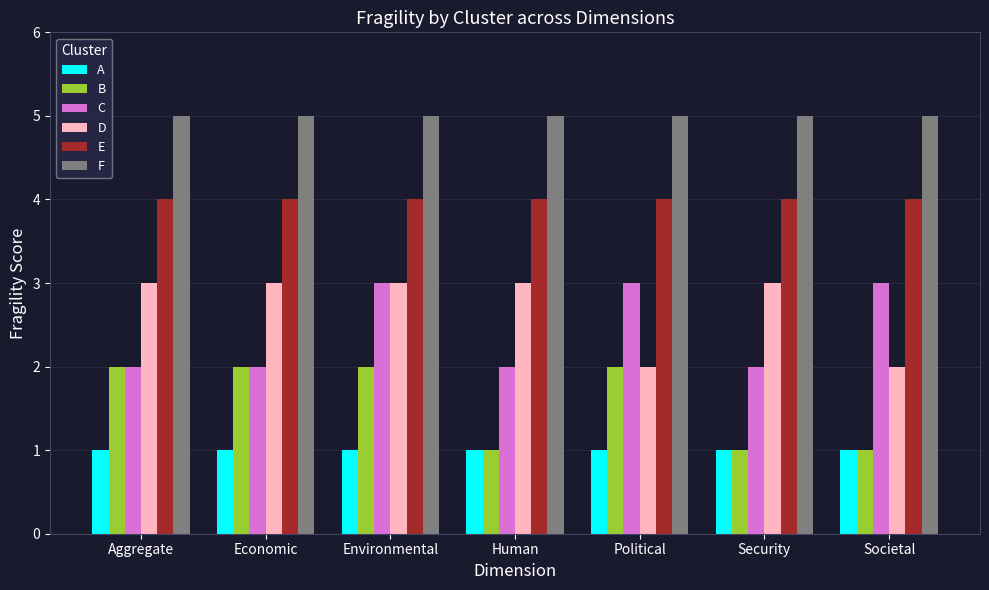

What is the spread (max minus min) of values at Human?

4